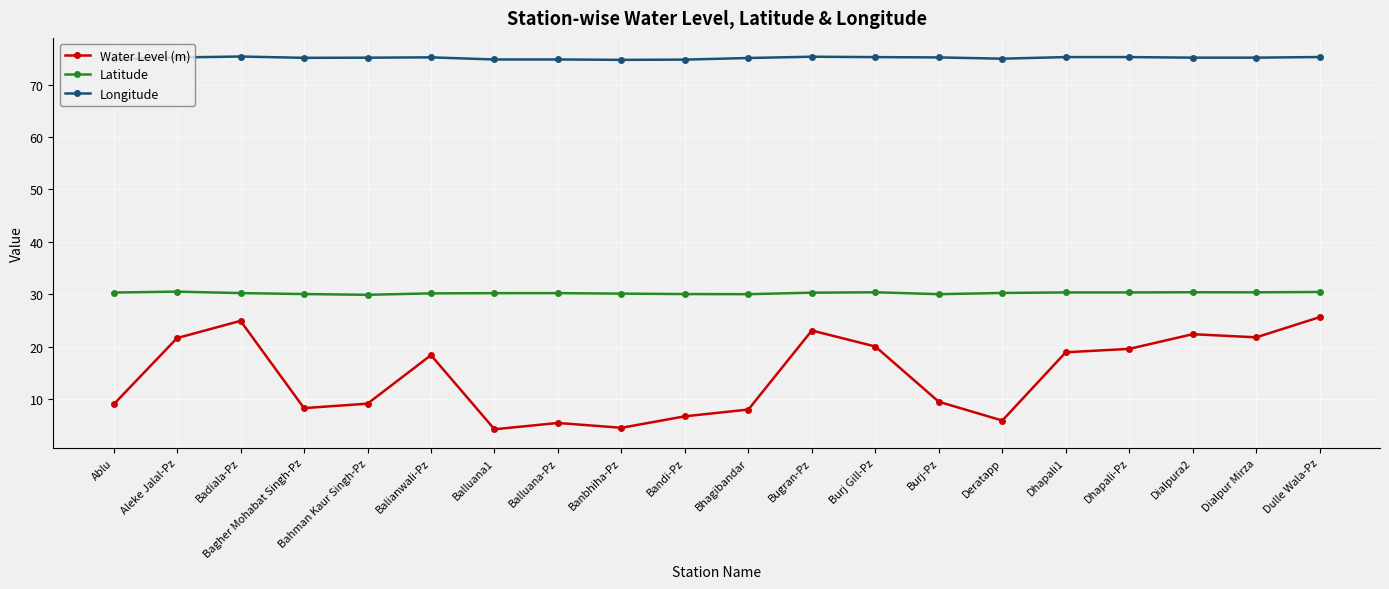

List the series in order of their peak value, lowest first.

Water Level (m), Latitude, Longitude